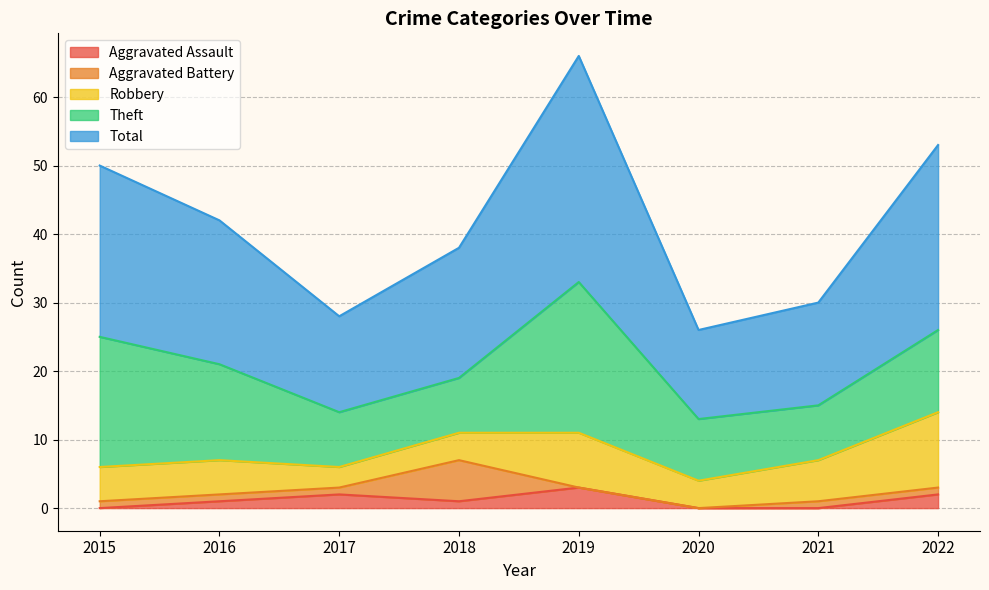

What is the total value across all series at 2016?

42